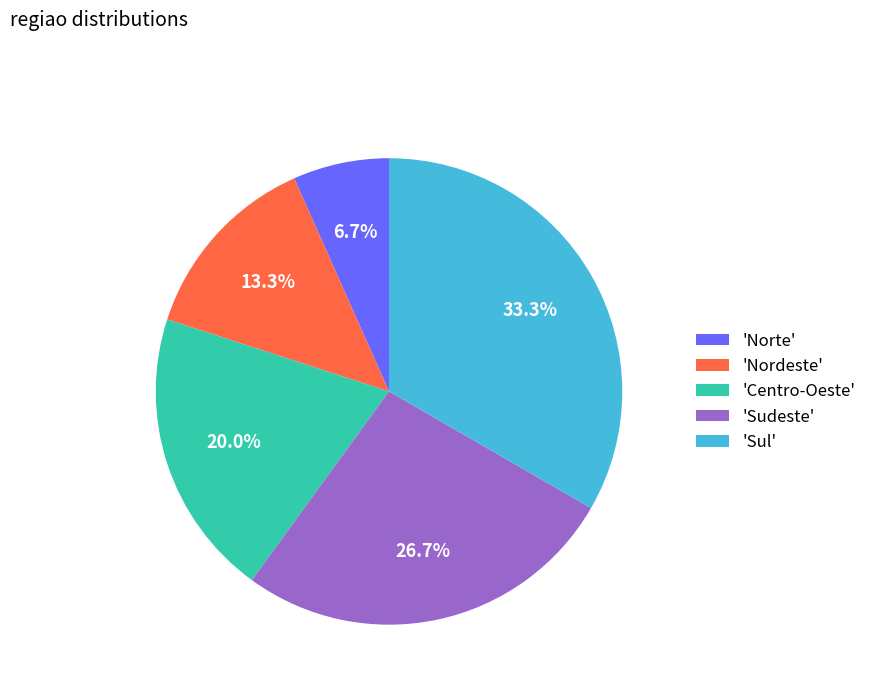

Does 'Norte' represent more than half of the total?

No